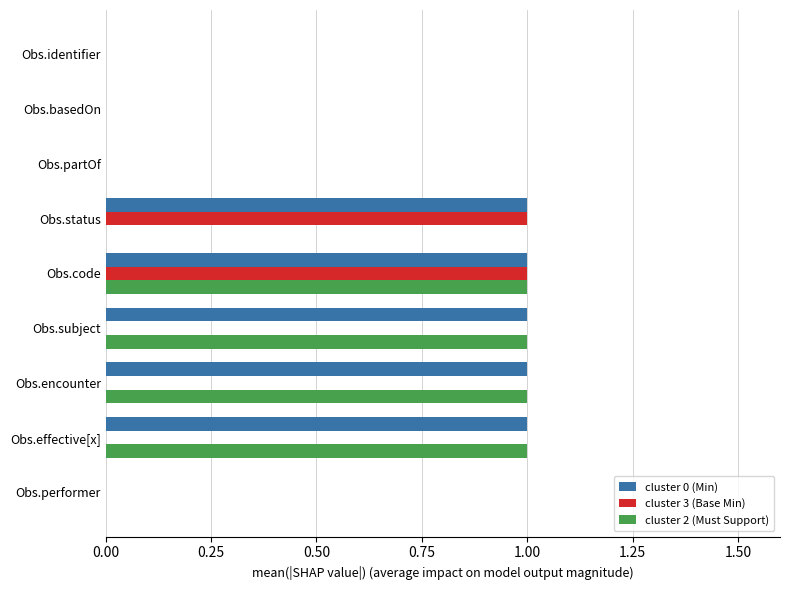

The value of cluster 2 (Must Support) at Obs.encounter is 1. True or false?

True